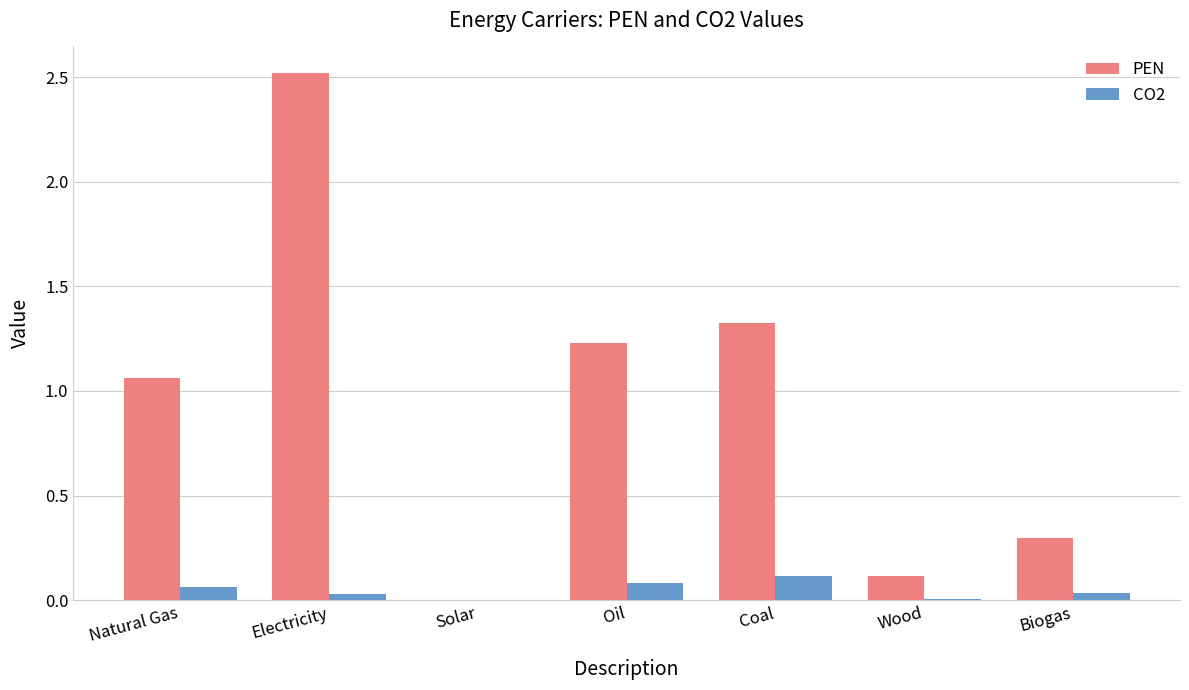

What is the greatest value displayed?

2.5